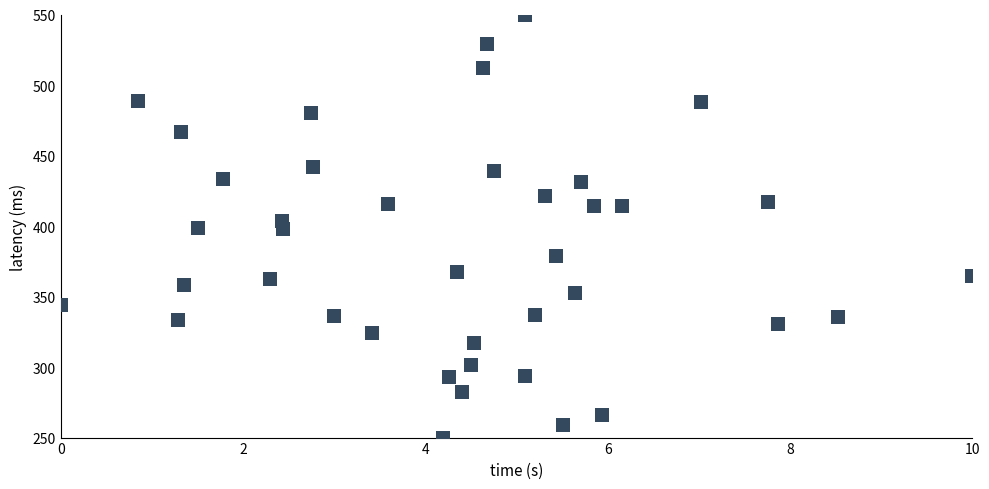

What is the range of Y values (max minus min)?

300.0